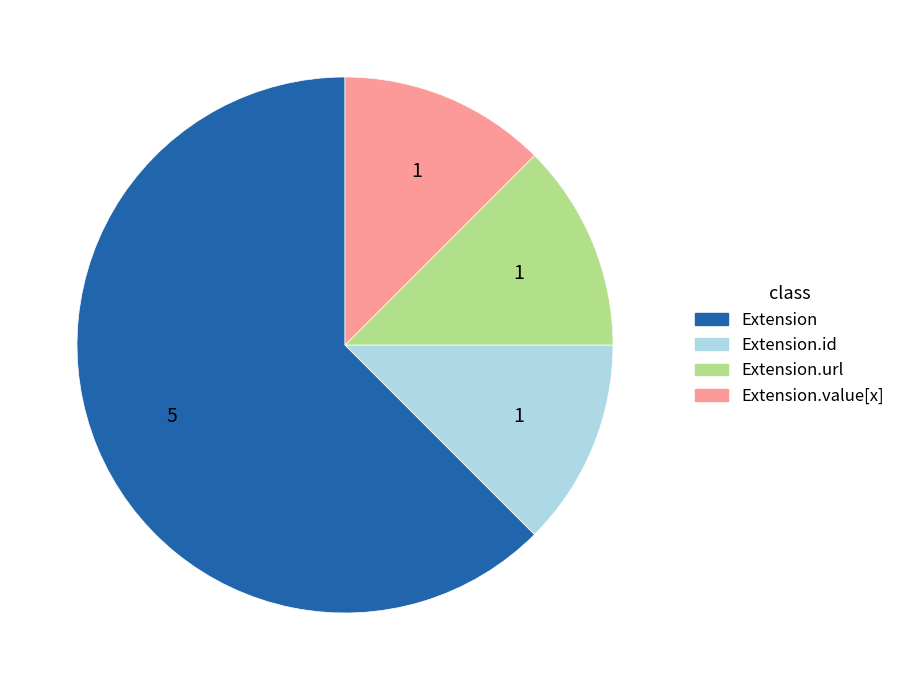

Is there a majority slice in this chart?

Yes